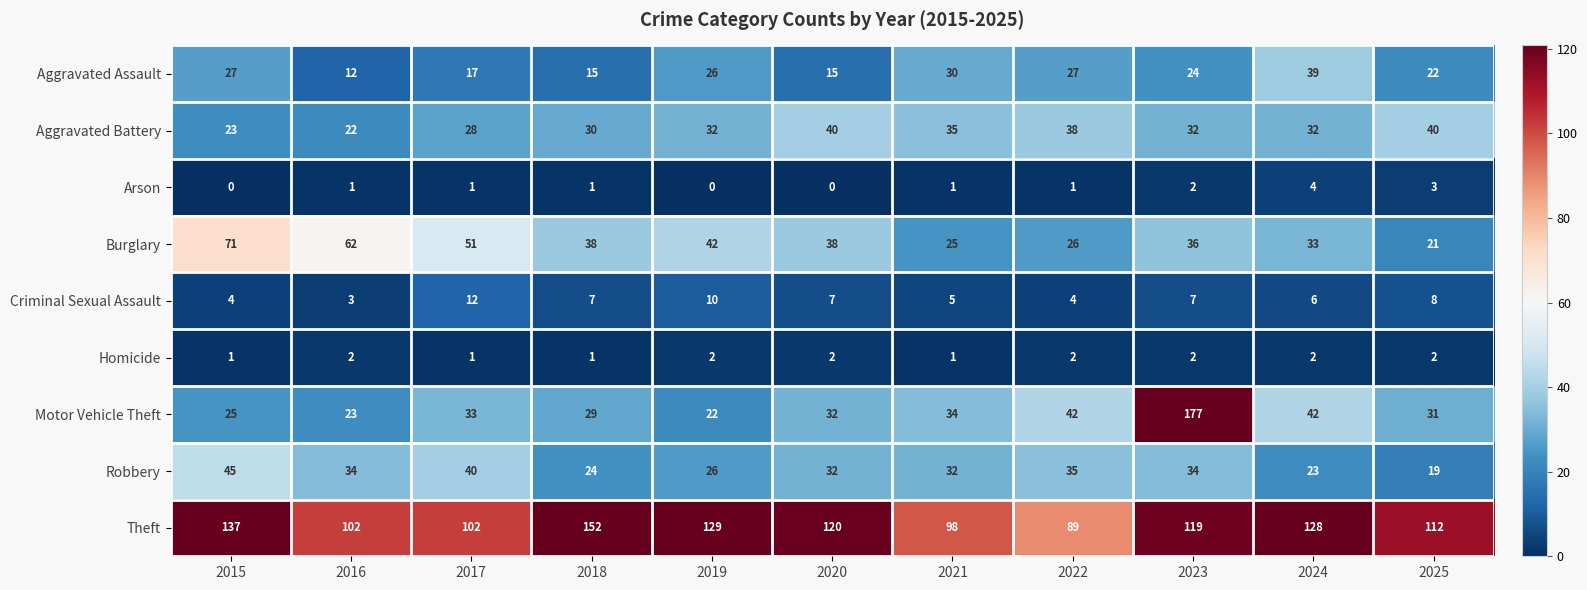

At how many categories does at least one series exceed 158?

1